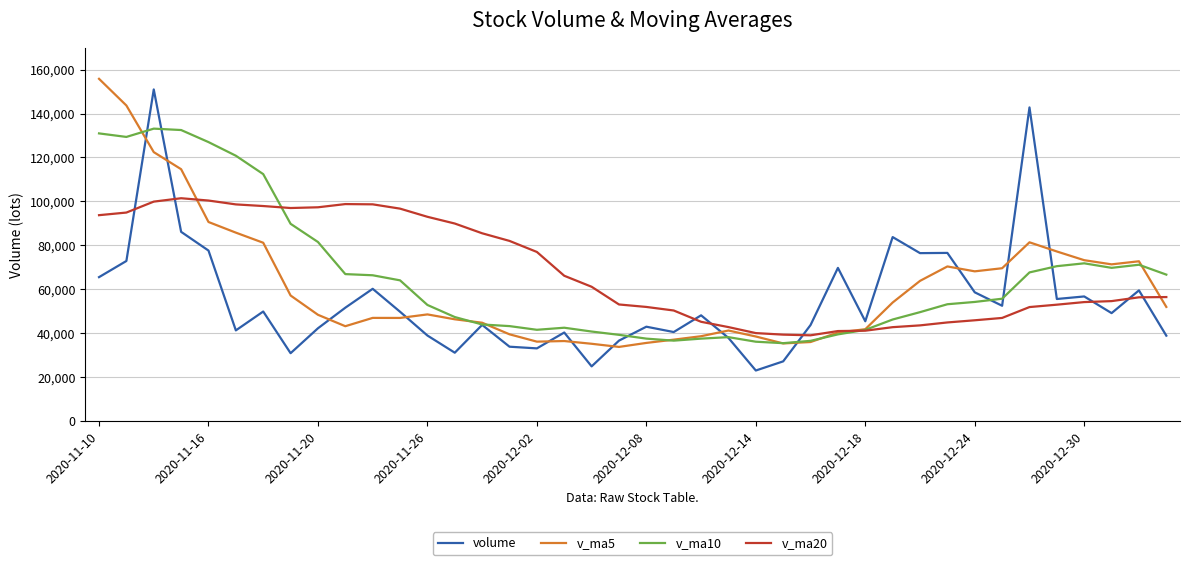

True or false: v_ma20 and volume intersect in this chart.

True